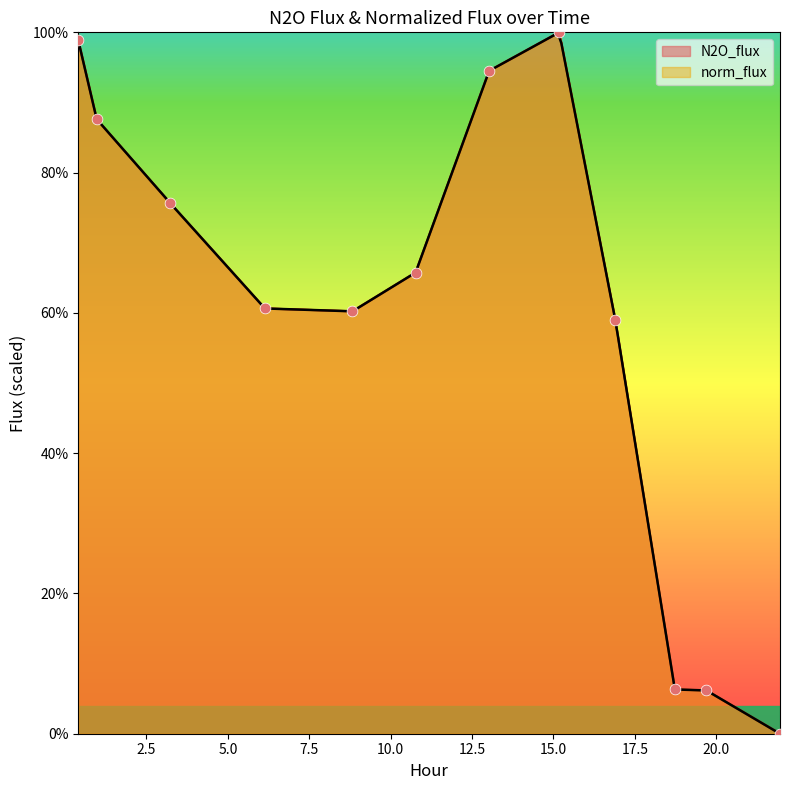

At which category is the sum across all series the highest?

15.179